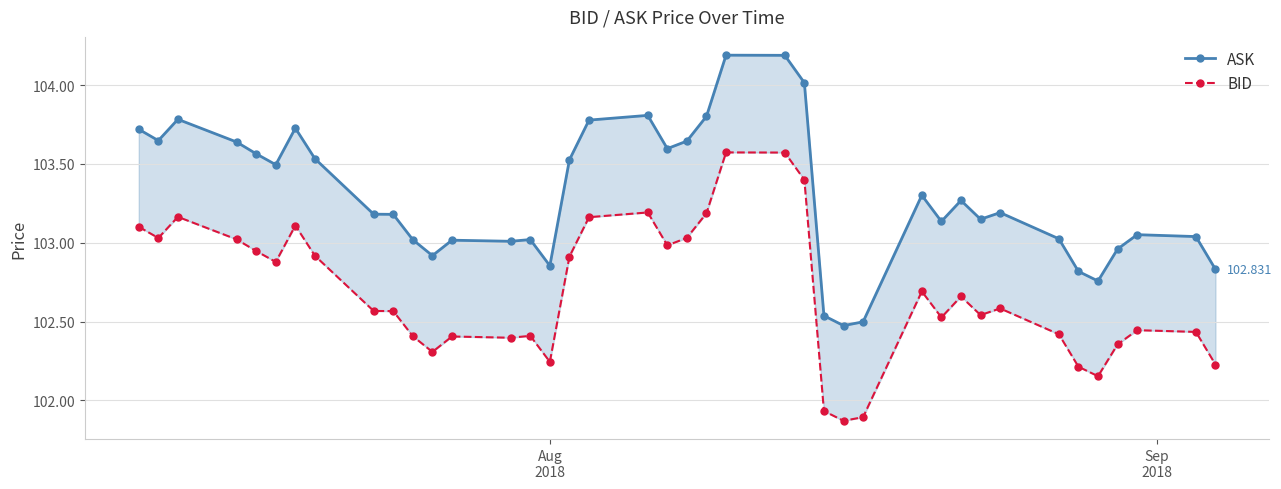

What is the value of the ASK point at the 32nd from the left?

103.1